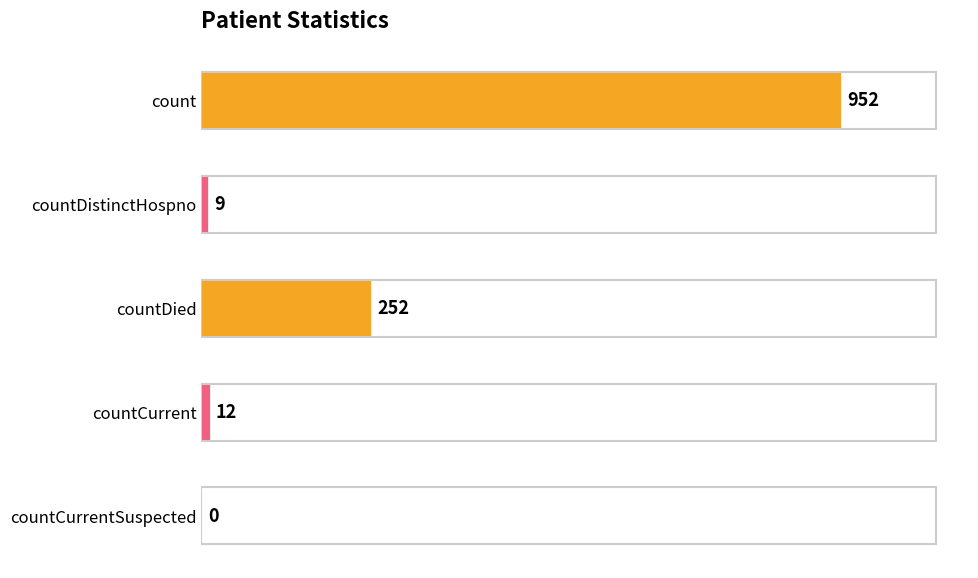

Reading bottom to top, what are all the values shown in this chart?

countCurrentSuspected=0	countCurrent=12	countDied=252	countDistinctHospno=9	count=952